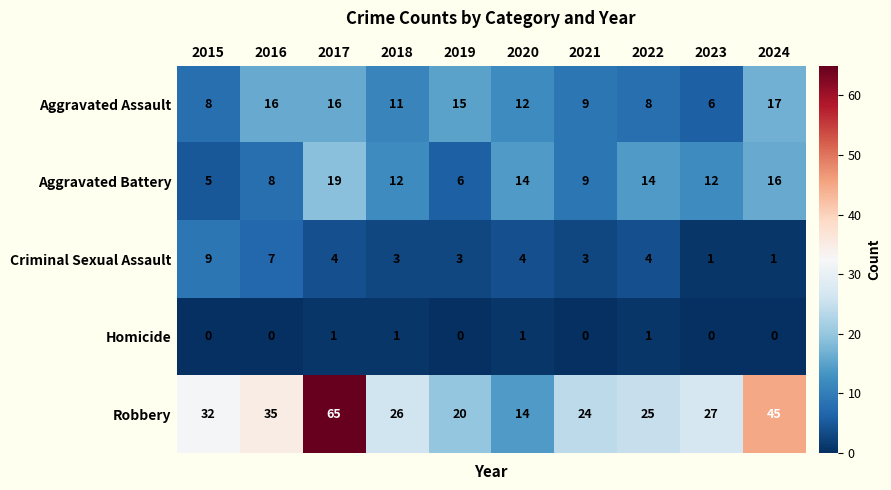

What is the difference between the highest and lowest values at 2022?

24